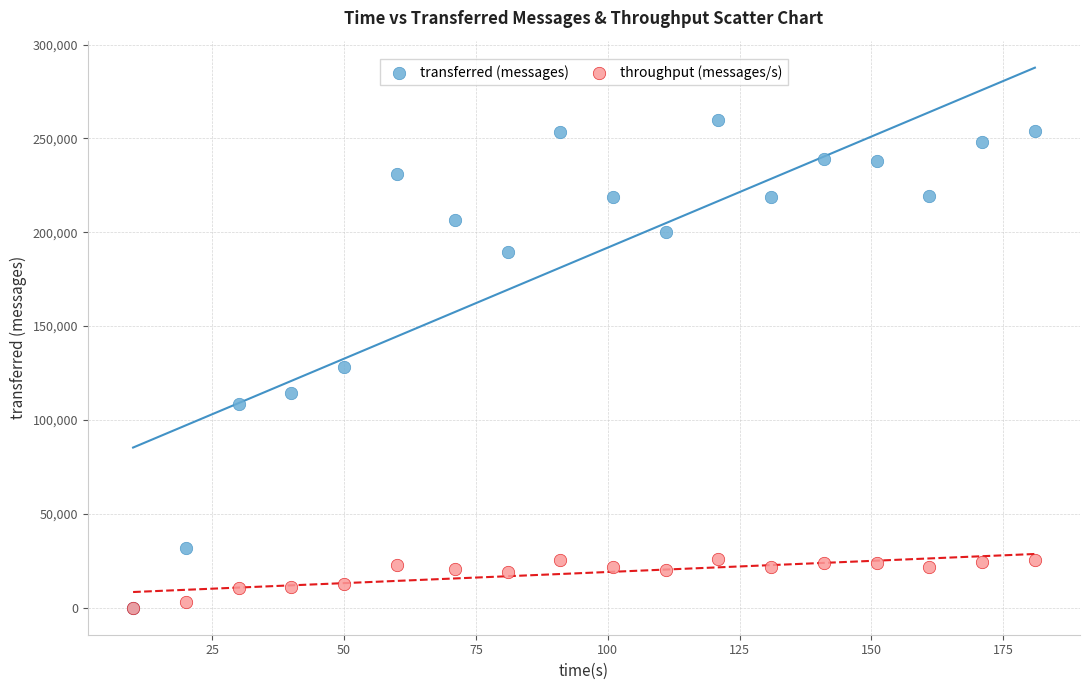

What are all the series names shown in the legend?

transferred (messages), throughput (messages/s)